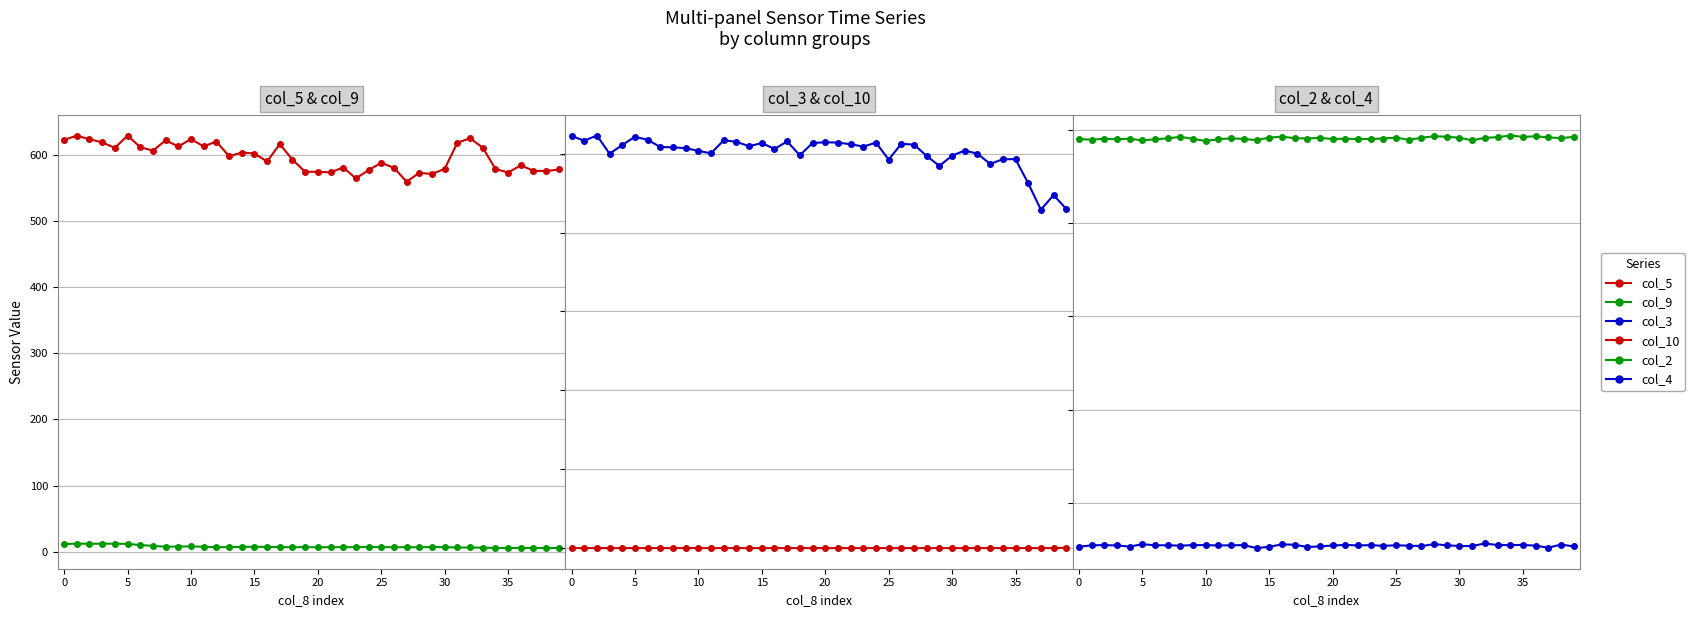

What is the spread (max minus min) of values at 18?

593.3